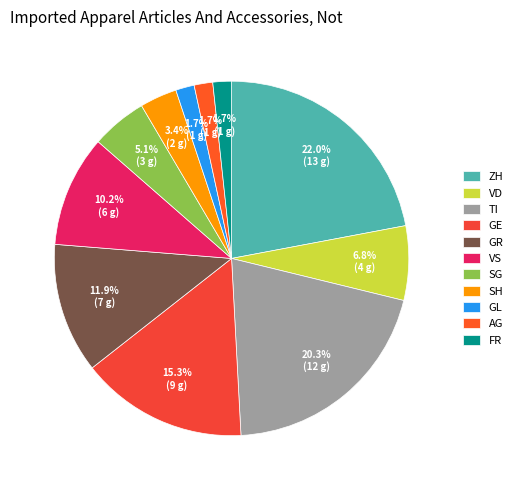

Which category has the biggest portion of the pie?

ZH